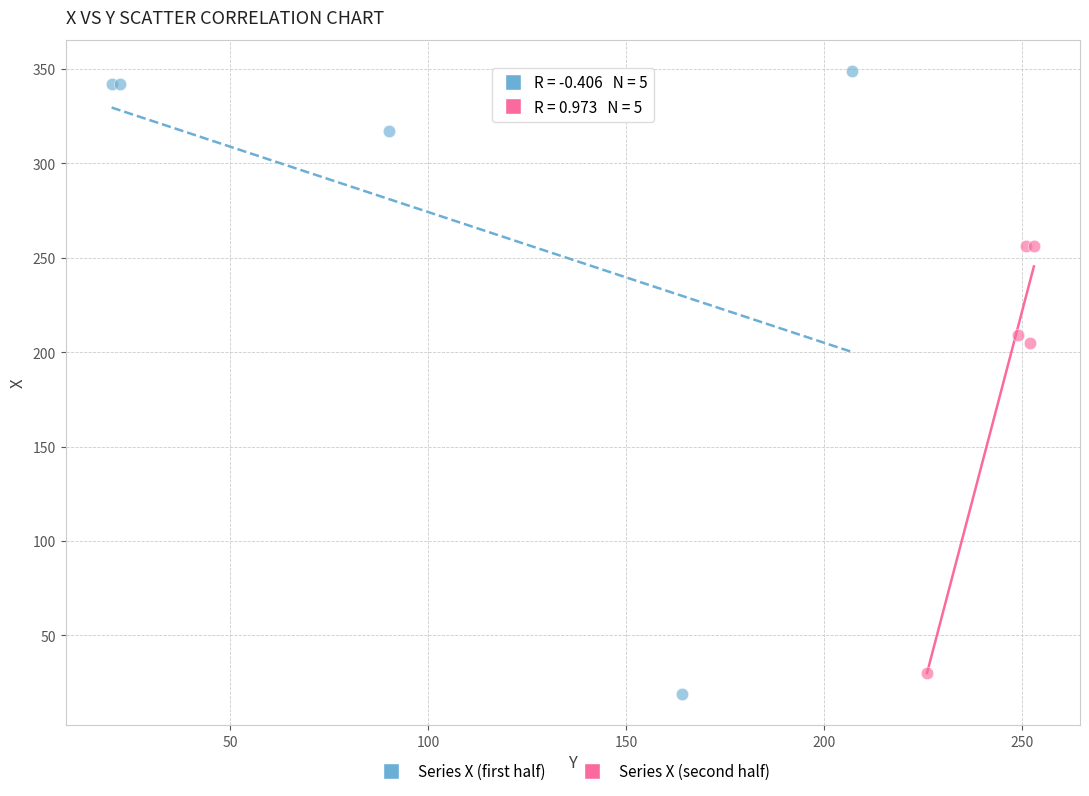

Which series contains the highest Y value?

Series X (first half)